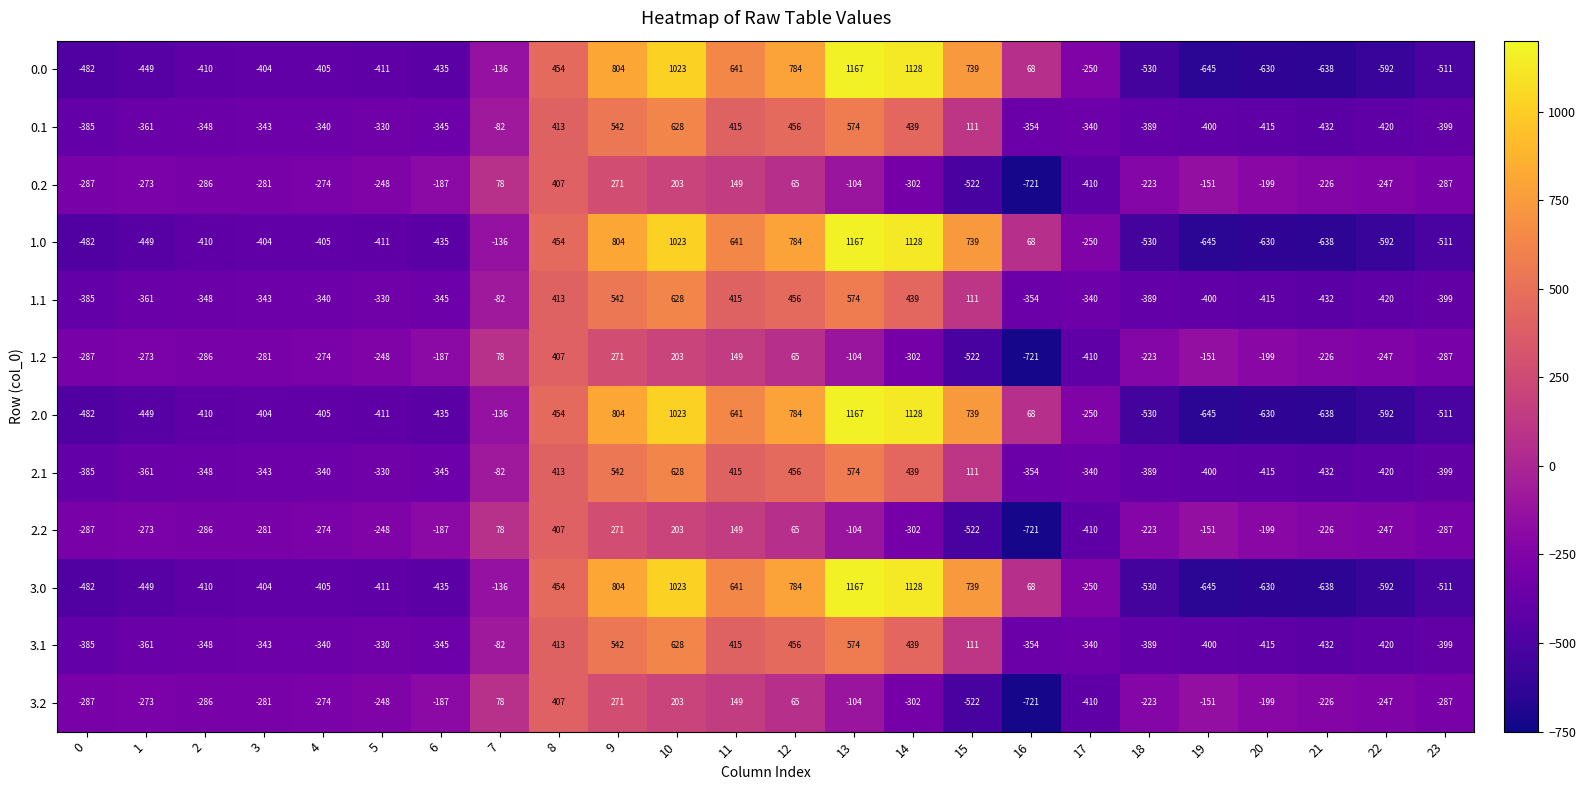

At which category is the sum across all series the highest?

10